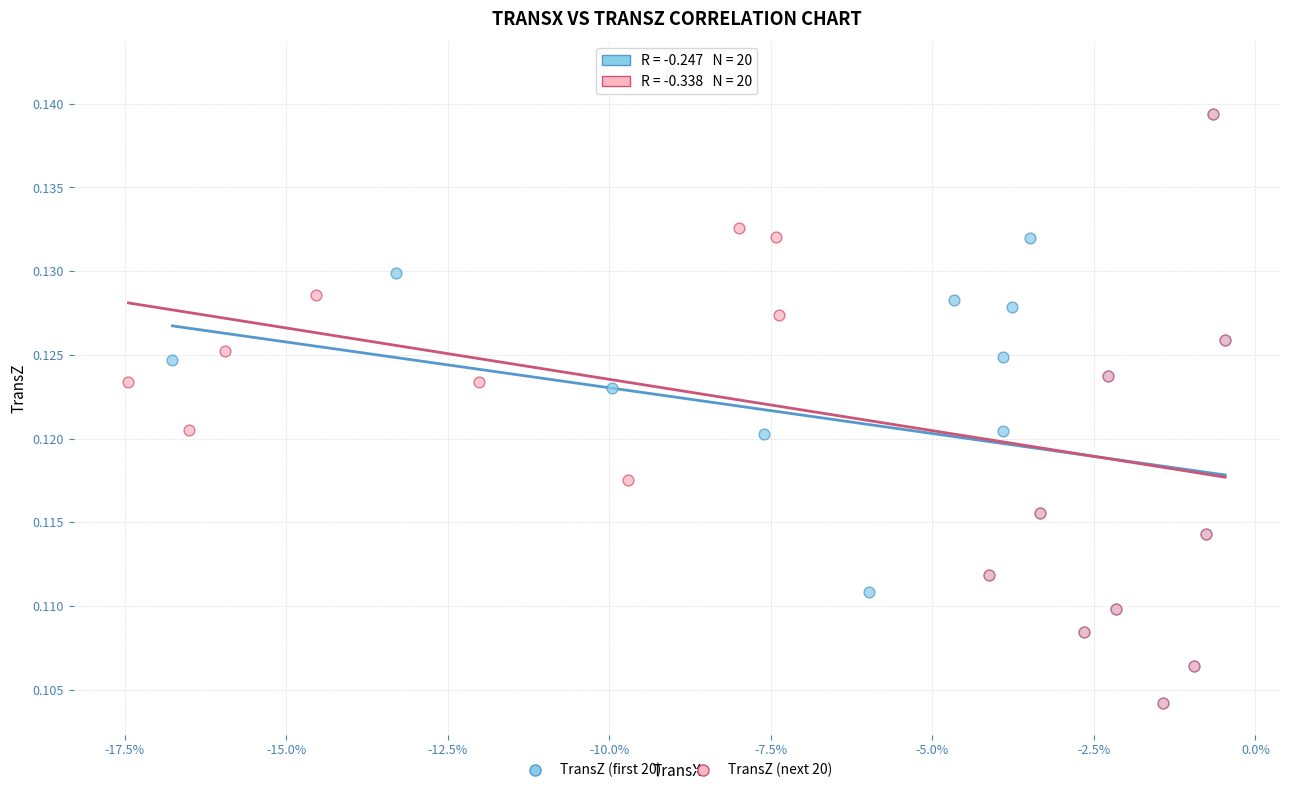

Which series contains the highest Y value?

TransZ (next 20)